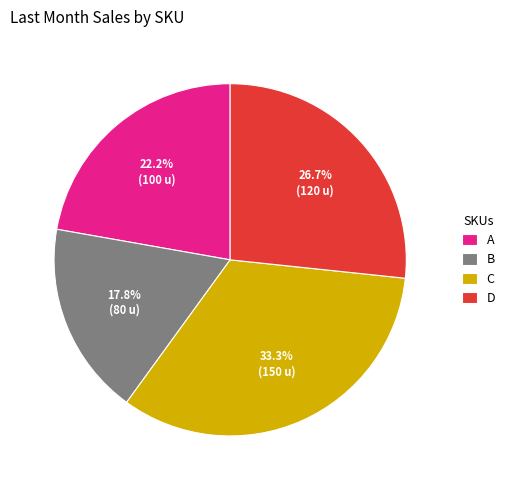

Count the number of slices in the pie.

4